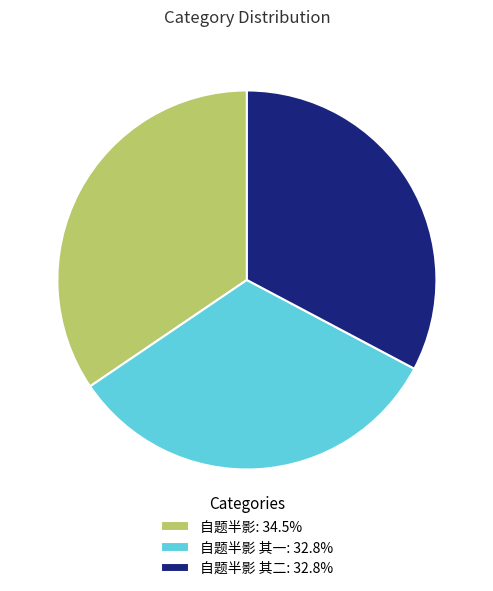

Does 自题半影: 34.5% account for over 50% of the chart?

No